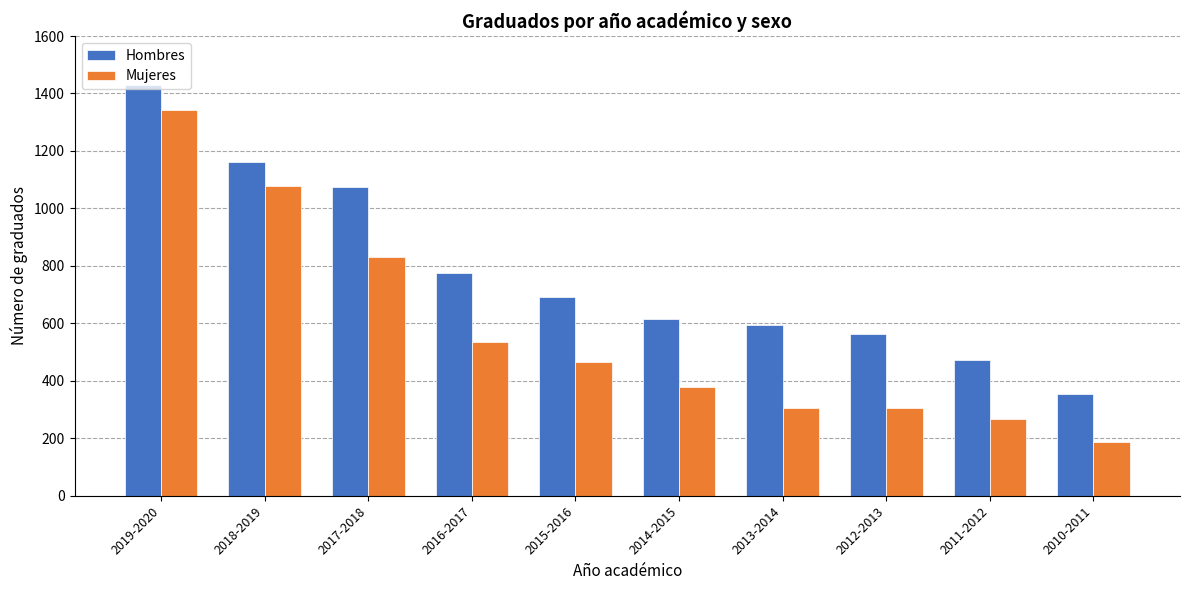

Where is Hombres nearest to the value 892?

2016-2017